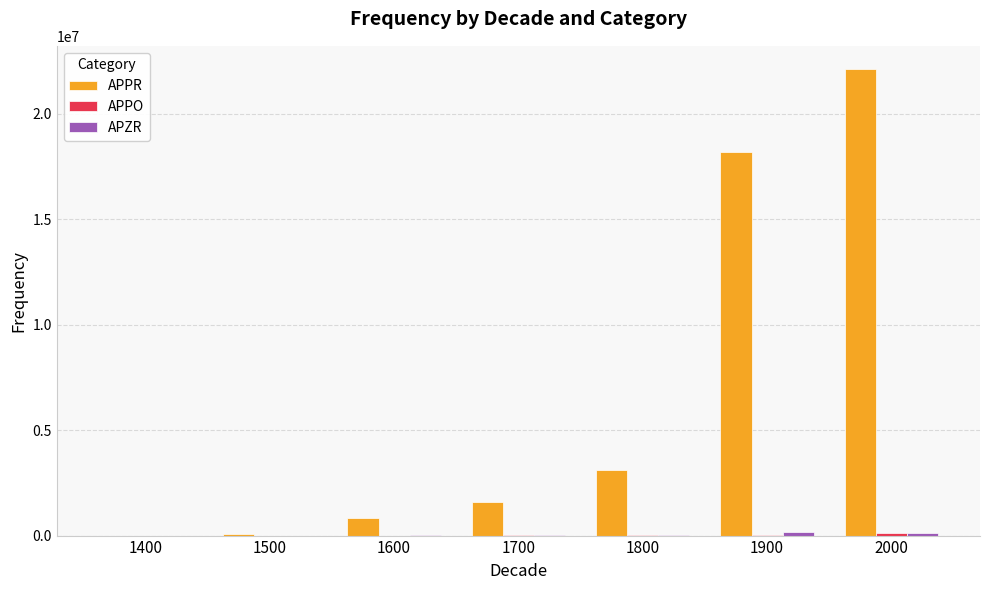

What is the maximum value for APPR?

22125593